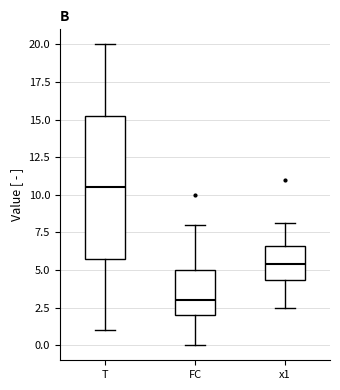

Comparing the boxes themselves (not the whiskers), which one is the tallest?

T